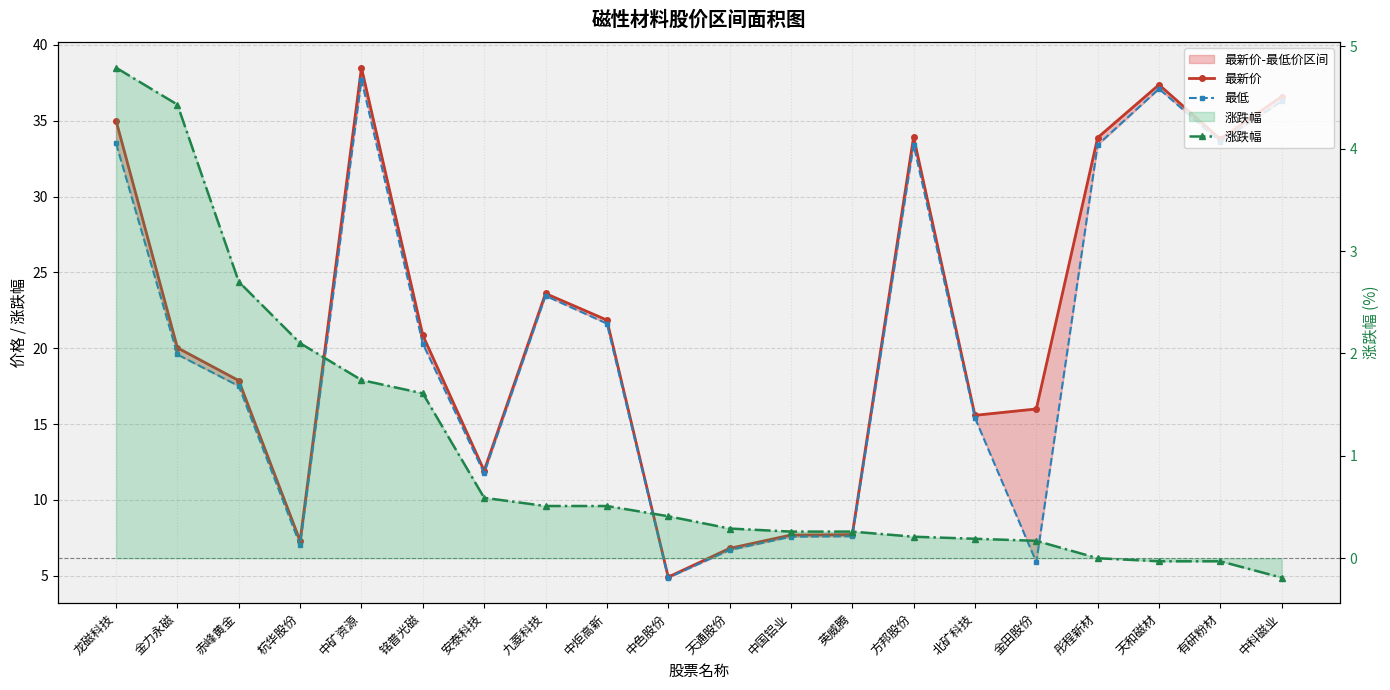

Where does the 涨跌幅 series first go above 0?

龙磁科技